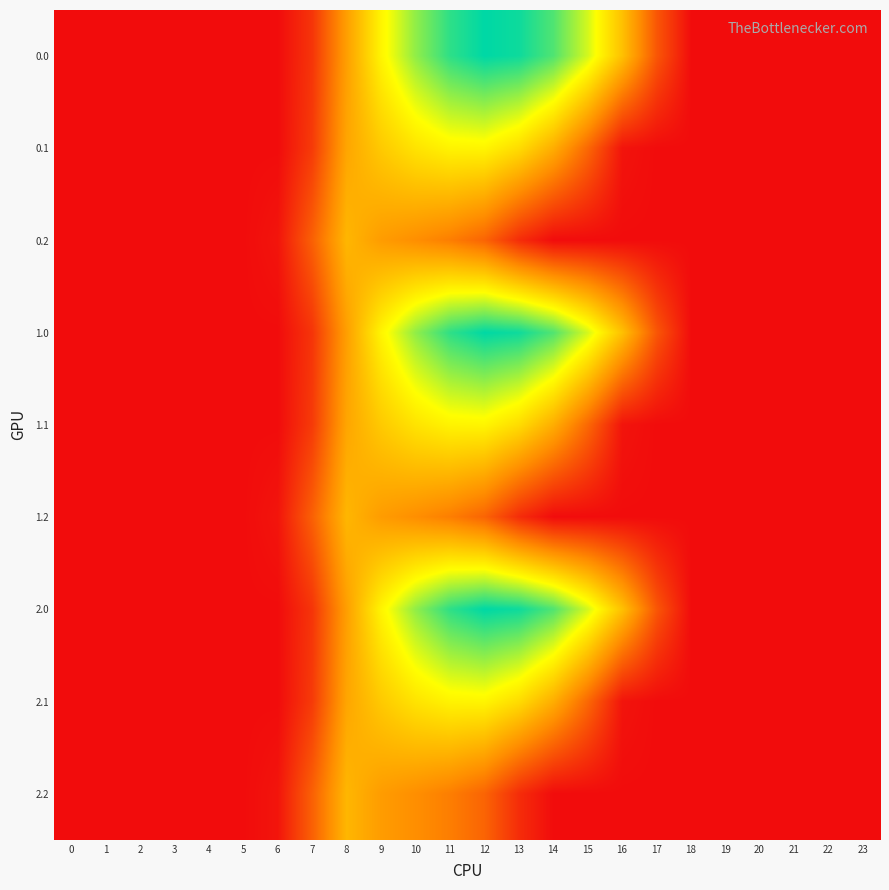

Which has a higher value, 1 or 9?

9